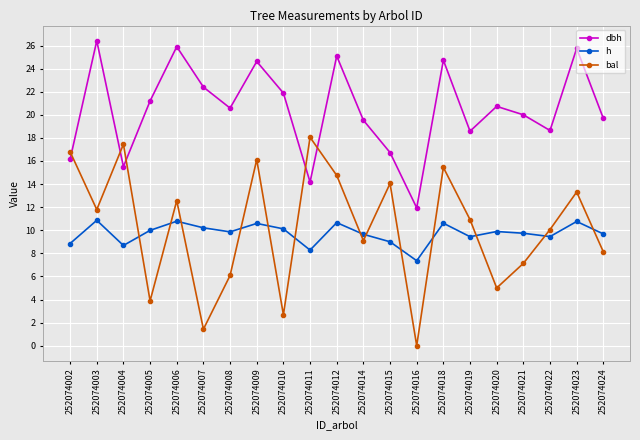

What is the maximum value for dbh?

26.4